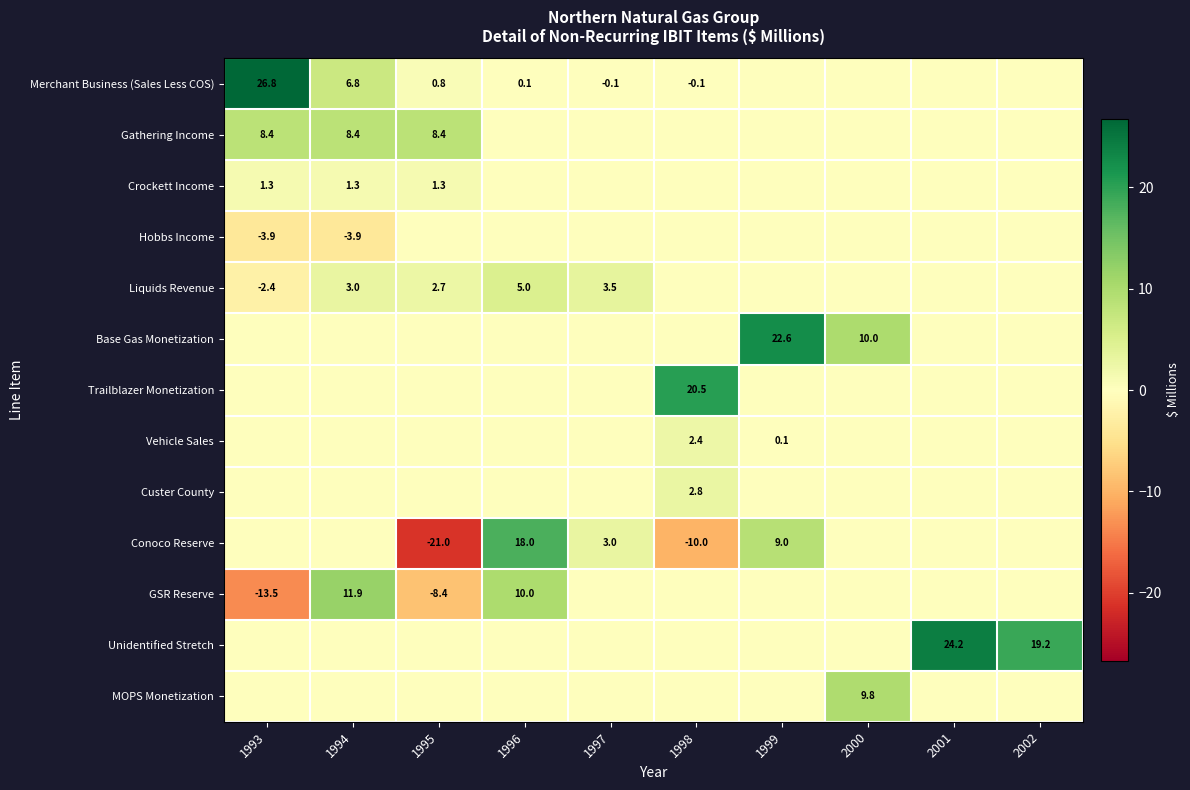

Is it true that Hobbs Income equals -3.9 at 1994?

True